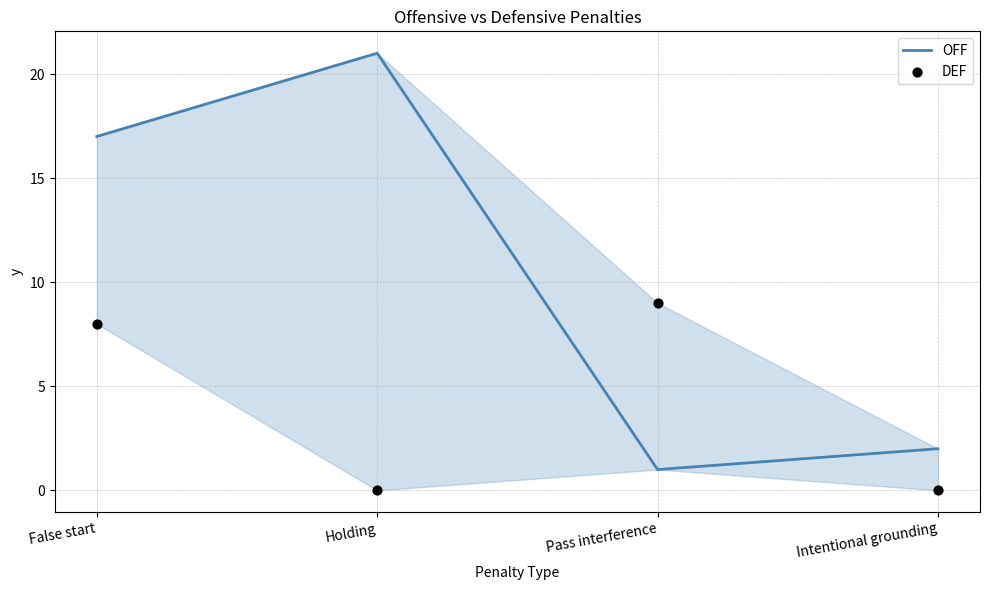

Which series reaches the maximum Y coordinate?

OFF